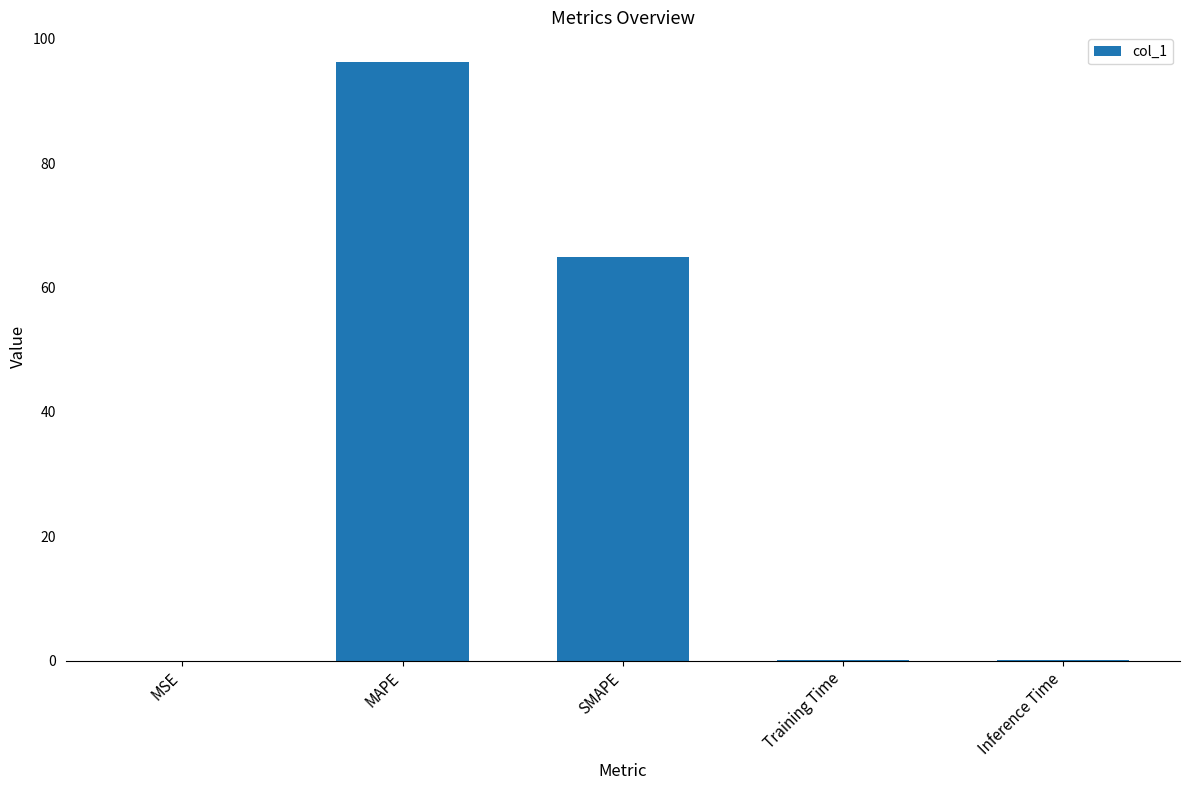

At which category does the chart reach its peak across all series?

MAPE